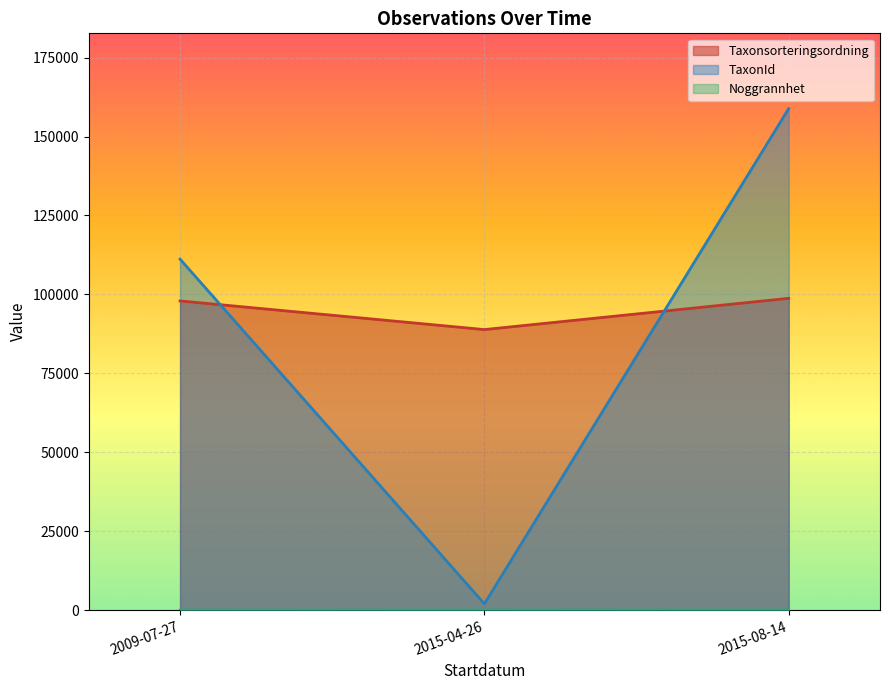

True or false: Taxonsorteringsordning has a value of 50815 at 2009-07-27.

False